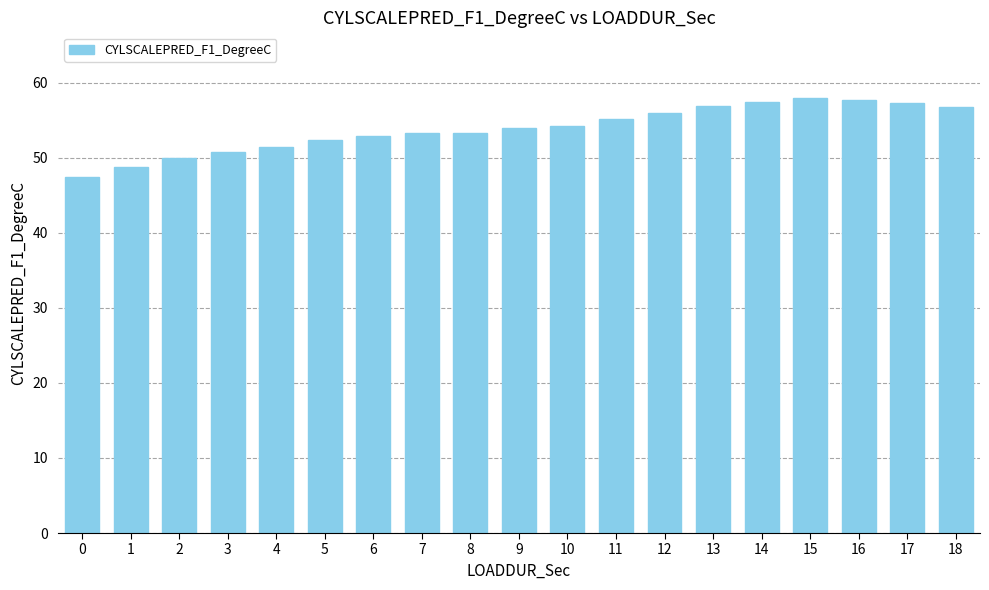

What is the maximum value shown in the chart?

58.0